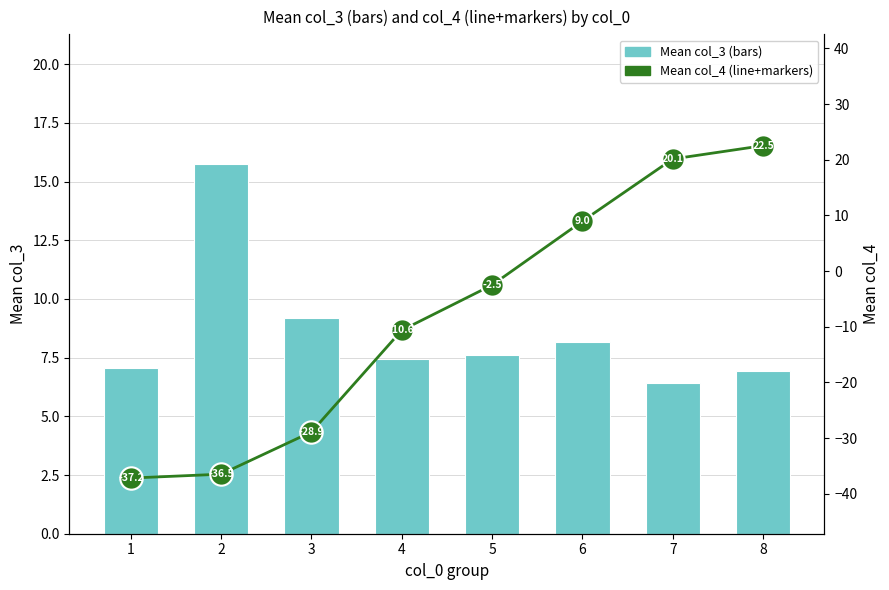

What is the total value across all series at 3?

-48.6